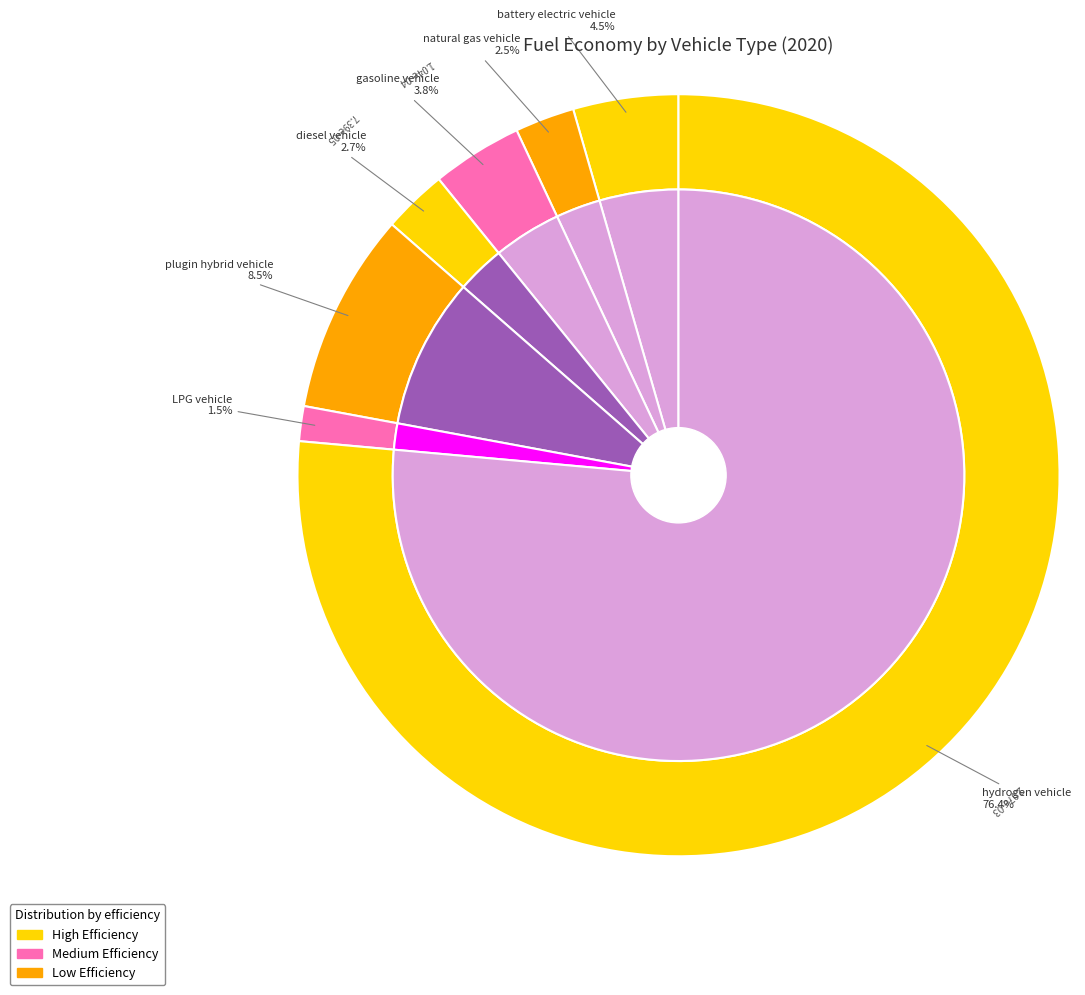

Does any single category account for the majority?

Yes